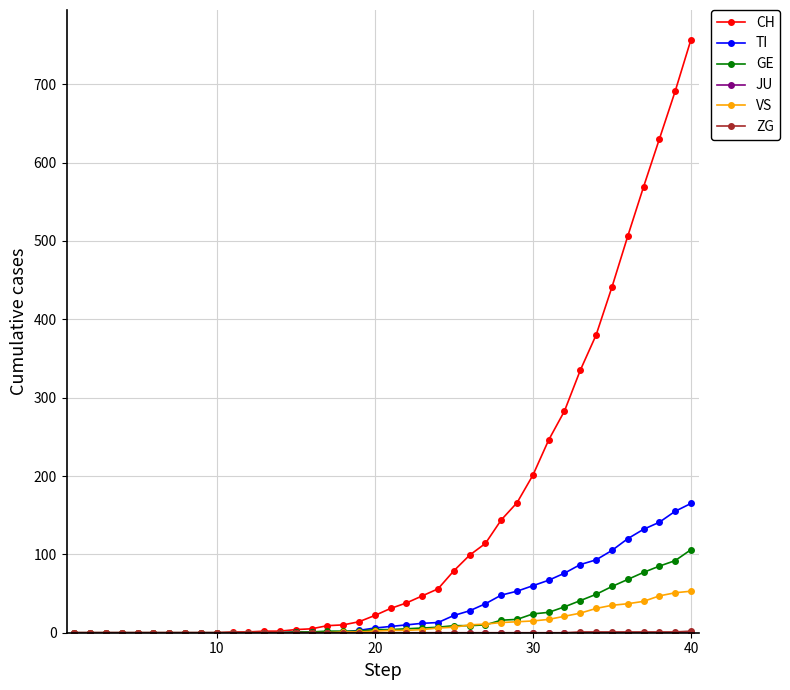

Is this an area chart (filled region under the line)?

No